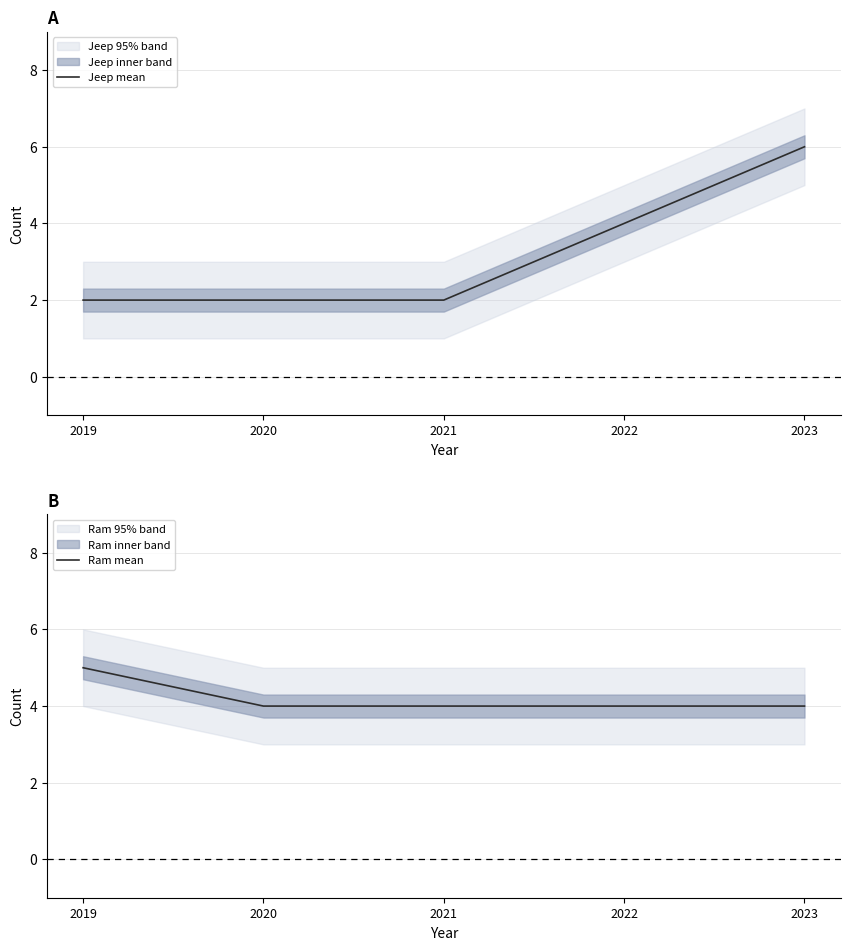

At 2022, list the series in order from largest to smallest.

Jeep mean, Ram mean